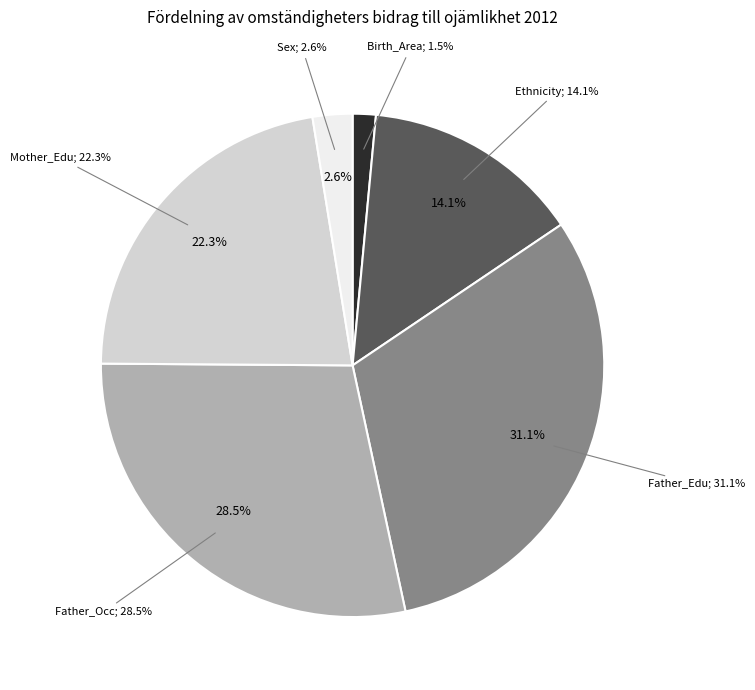

How much of the chart is everything except Father_Edu?

68.9%